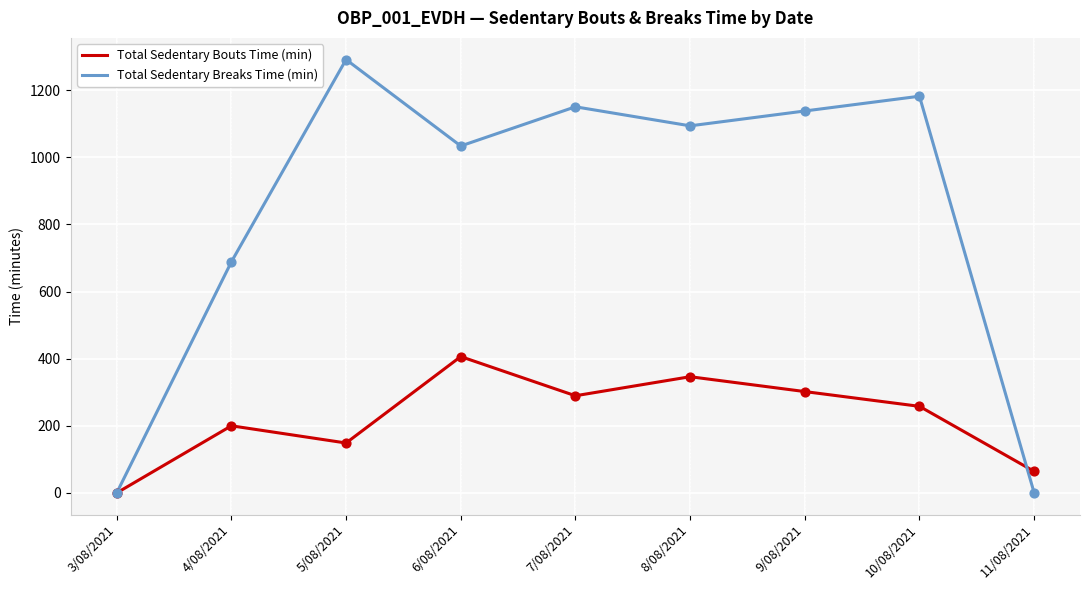

Which series has the largest total across all categories?

Total Sedentary Breaks Time (min)